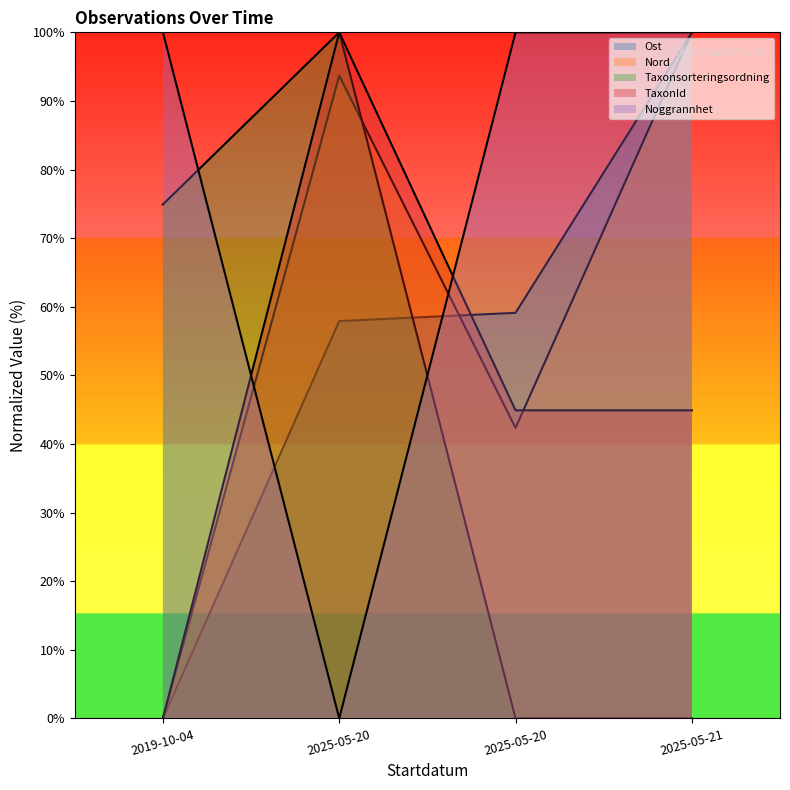

Where is TaxonId nearest to the value 50?

2025-05-20